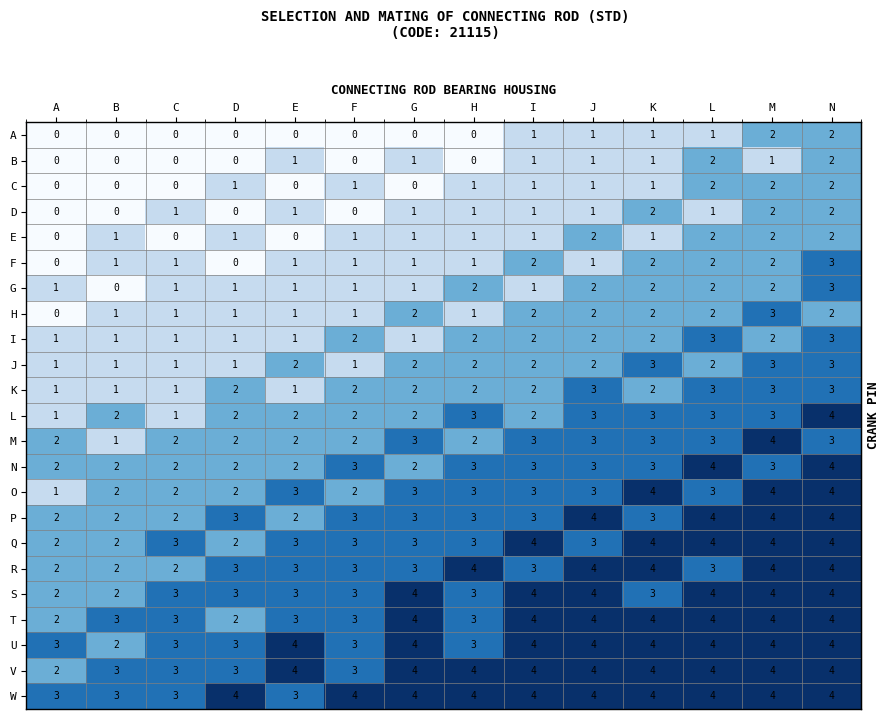

Which category has the lowest value in the G series?

B